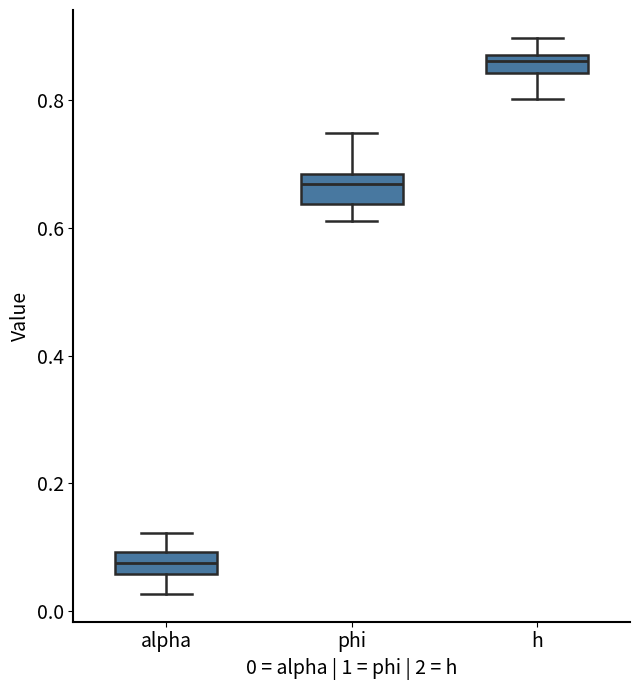

Where is the lower edge of the box for h on the y-axis? The values are not printed on the chart, so give them approximately, as read against the axis.

0.84